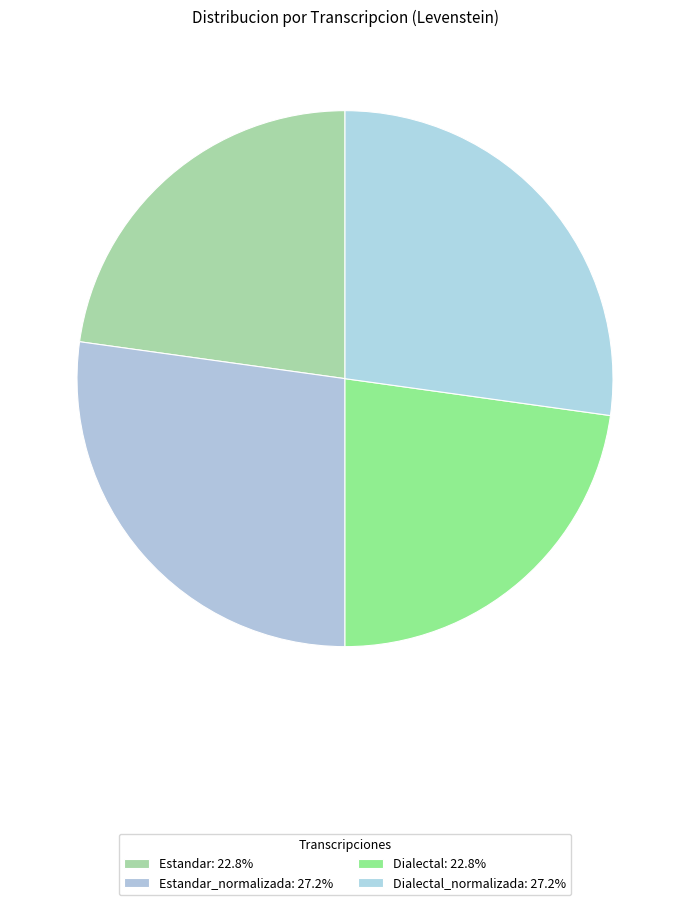

How many segments does this pie chart have?

4